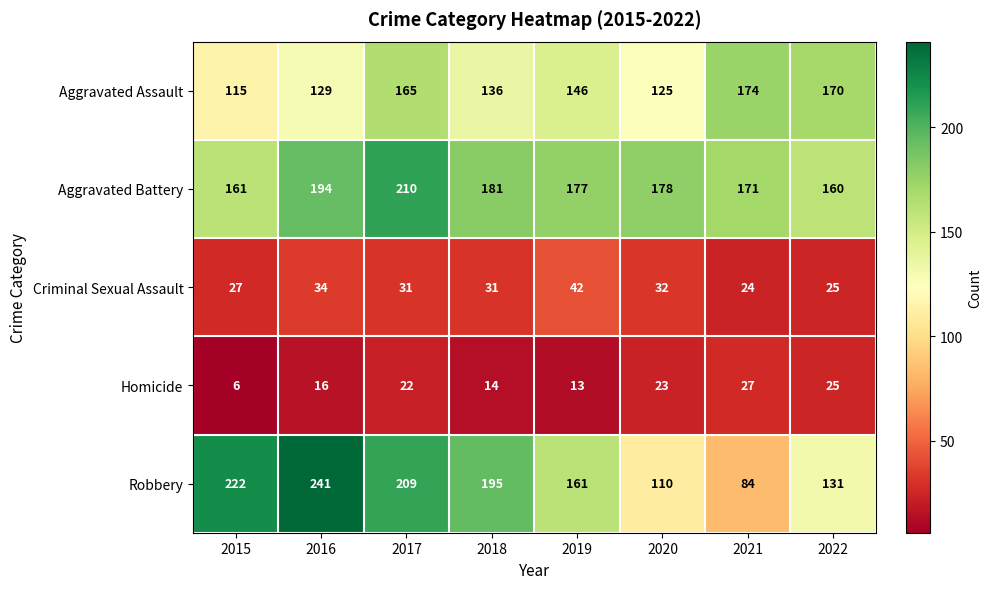

At which category is the sum across all series the highest?

2017